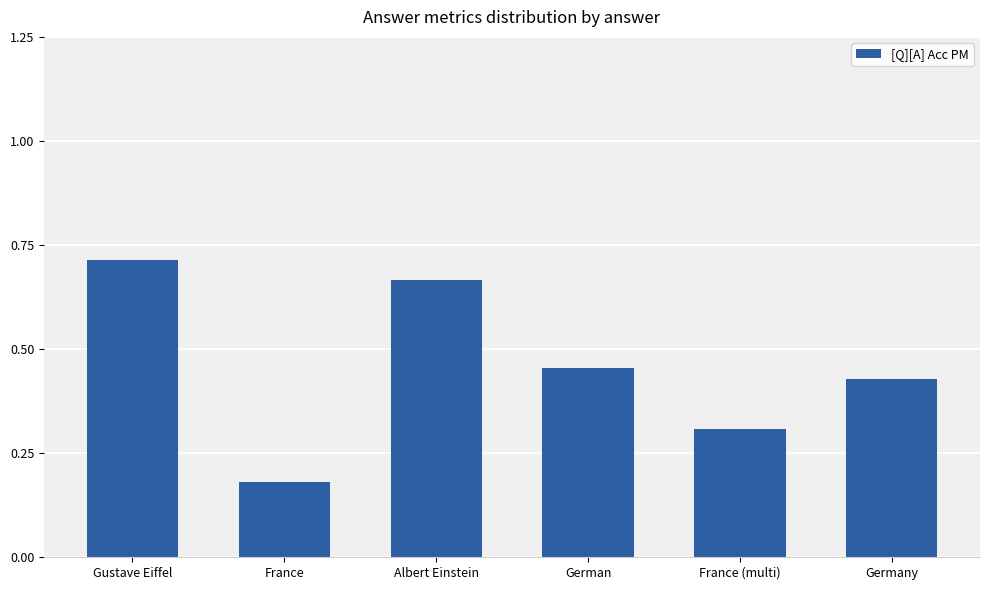

Does the chart contain stacked bars?

No